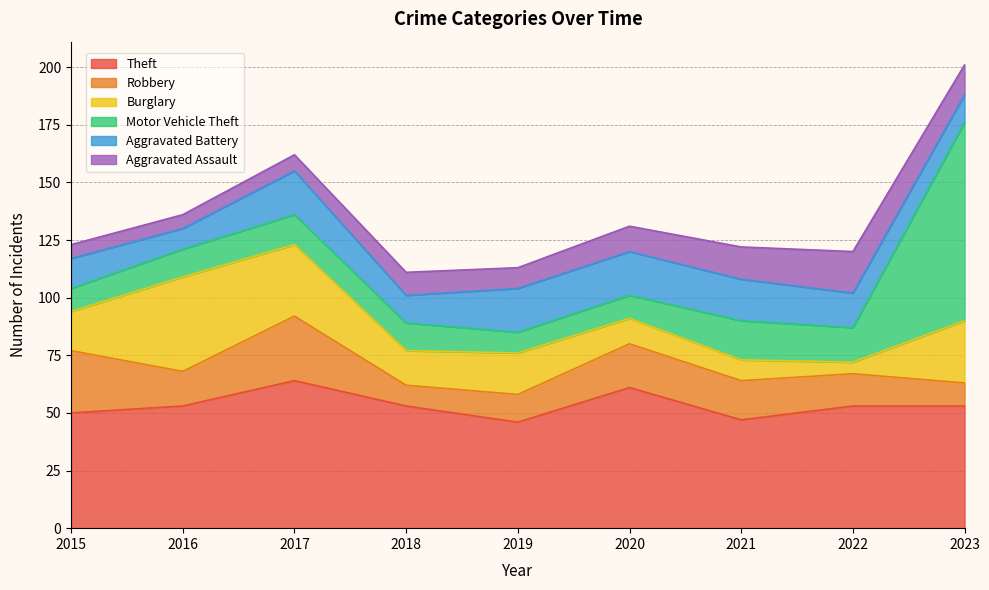

What is the value of the Aggravated Battery point at the 2nd from the left?

9